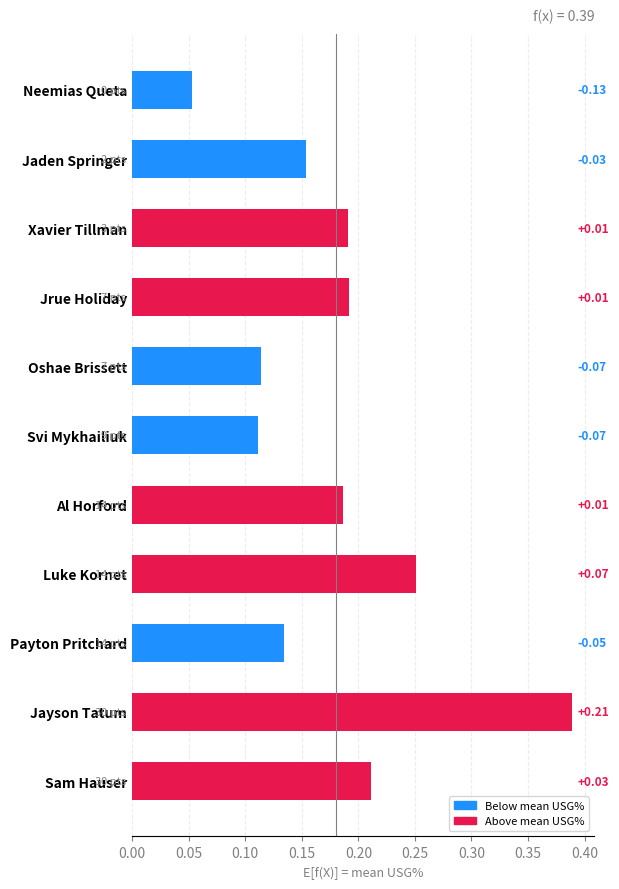

Which label corresponds to the smallest value in the chart?

Neemias Queta